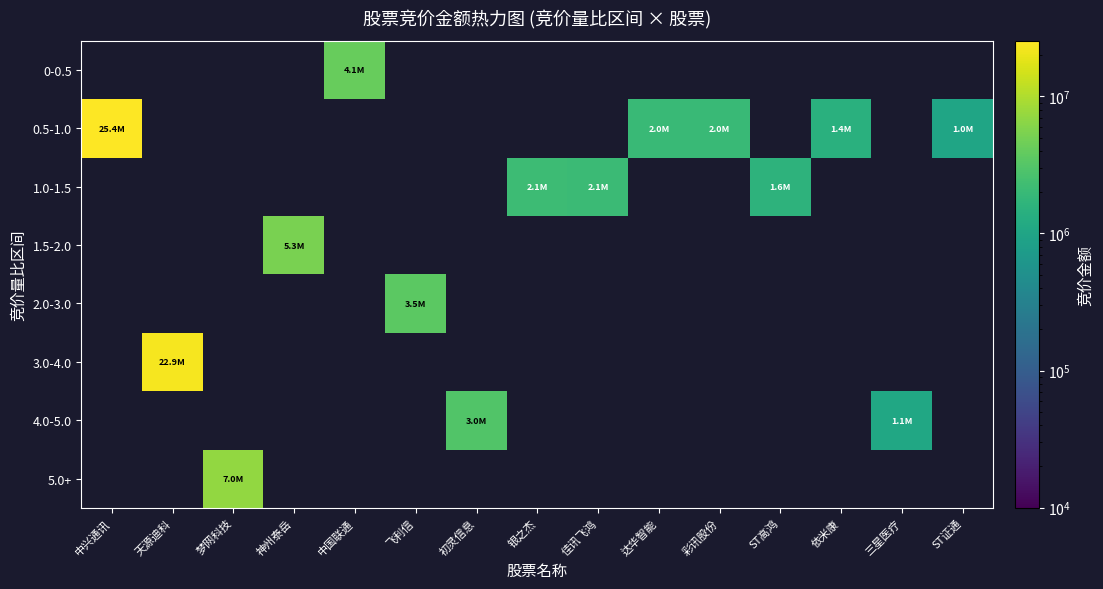

At 佳讯飞鸿, list the series in order from smallest to largest.

0-0.5, 0.5-1.0, 1.0-1.5, 1.5-2.0, 2.0-3.0, 3.0-4.0, 4.0-5.0, 5.0+